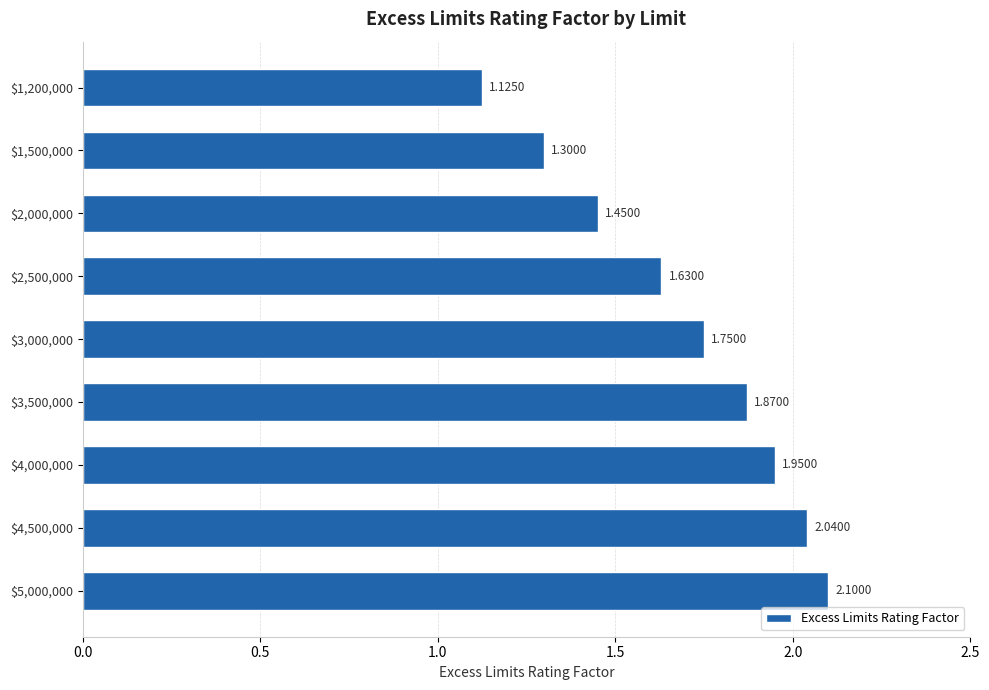

What is the difference between the second highest and minimum values?

0.9